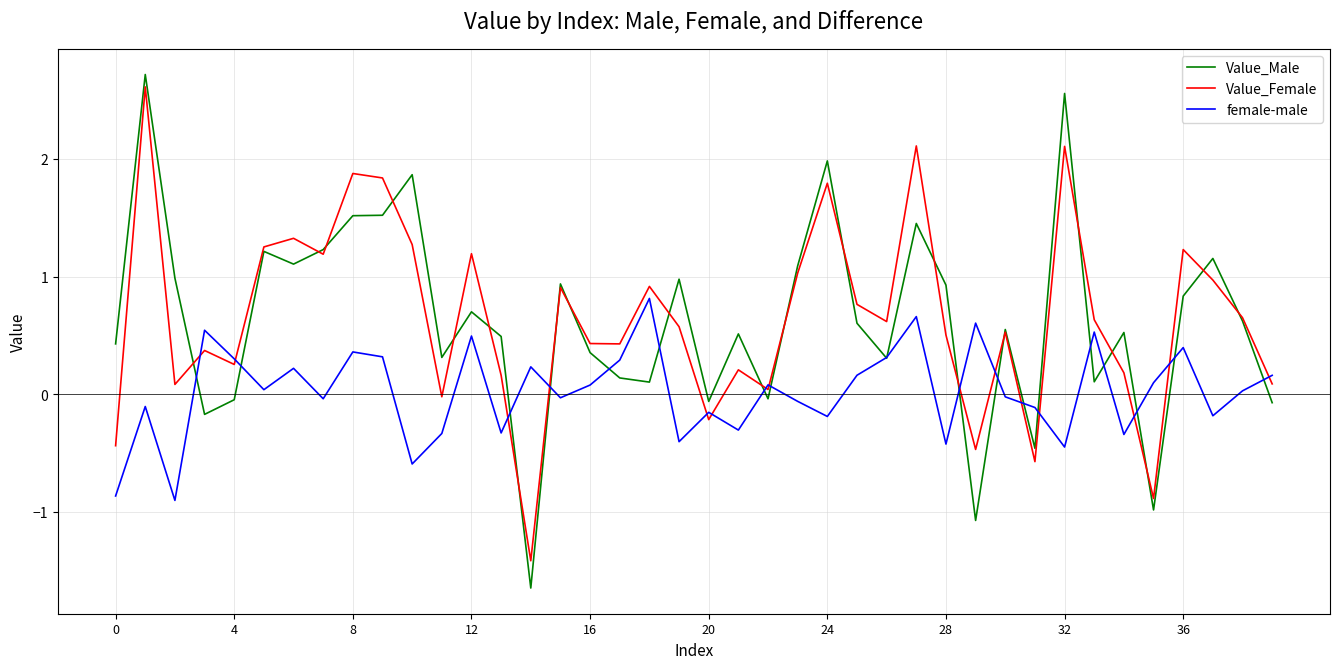

What is the highest value of the Value_Female series?

2.6